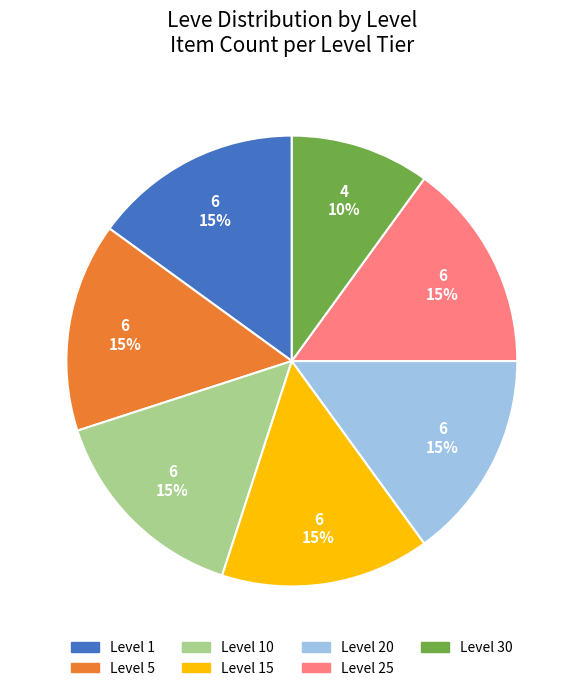

The Level 10 slice represents 28% of the pie. True or false?

False